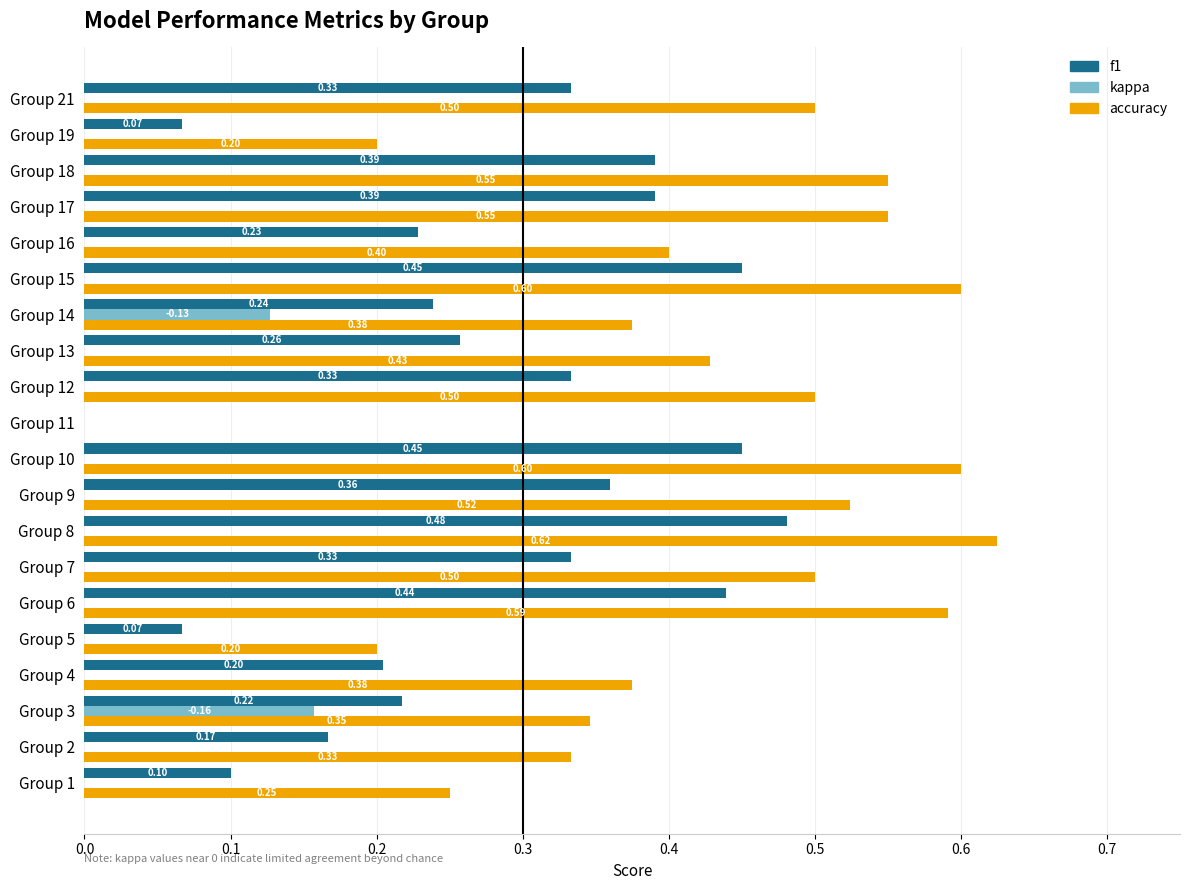

At which category is the sum across all series the highest?

Group 8